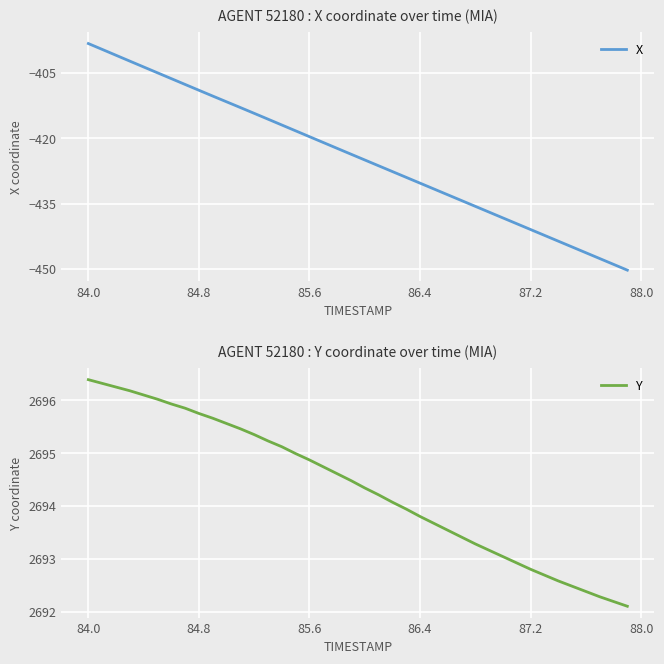

Count the number of categories in the chart.

40